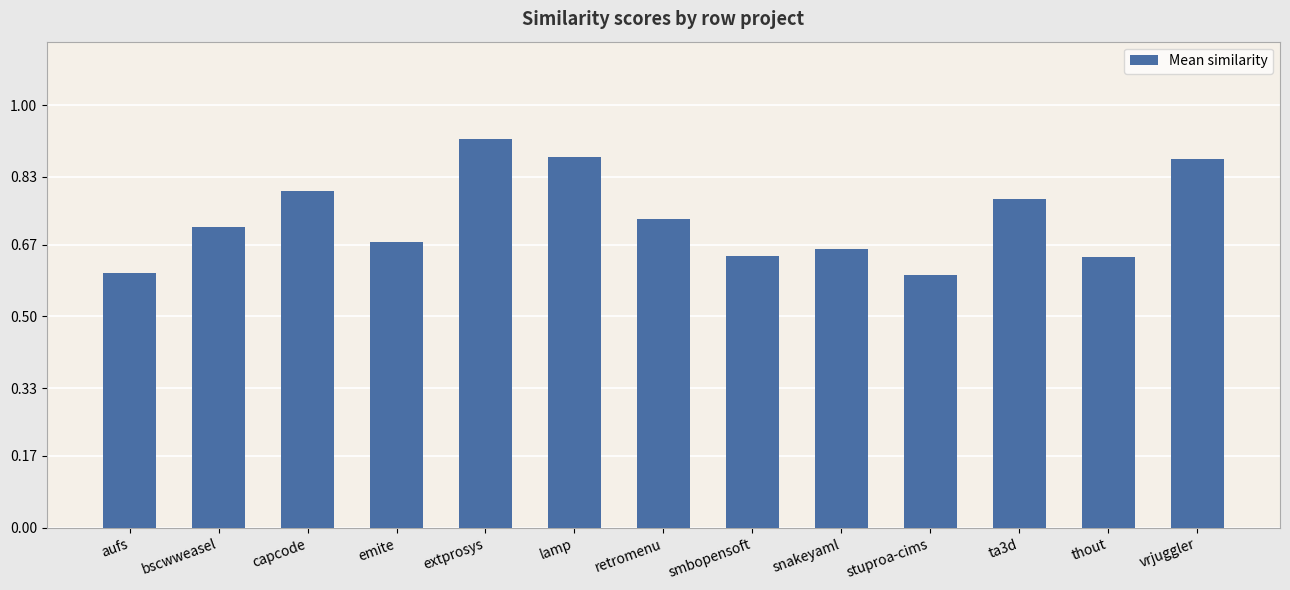

How many categories are shown in the chart?

13